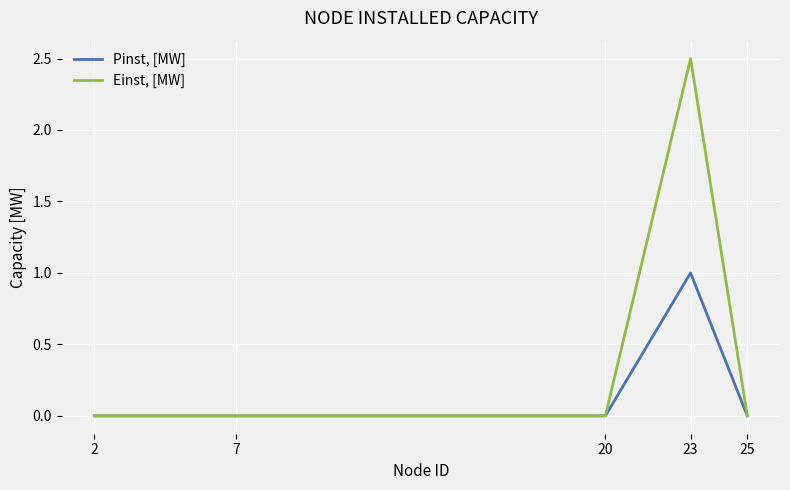

How many series are shown in this chart?

2